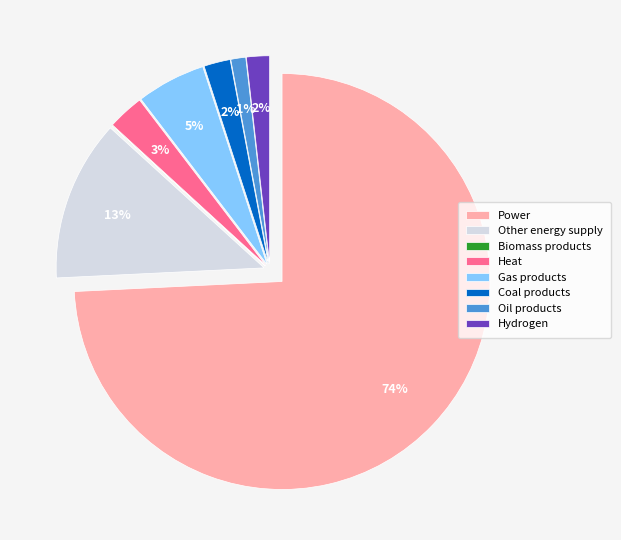

To the nearest percent, what is the difference between the largest and smallest slice percentages?

74%